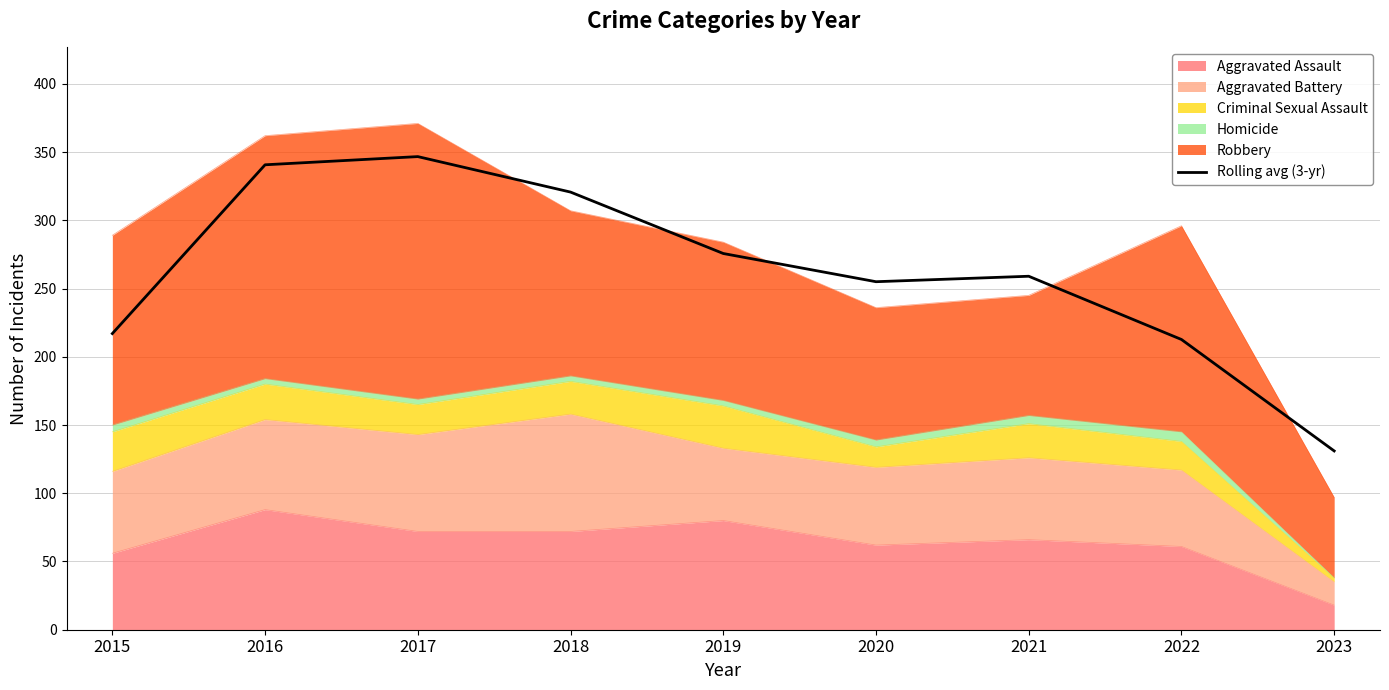

Reading right to left, what are all the values shown in this chart?

2023=131.0	2022=212.7	2021=259.0	2020=255.0	2019=275.7	2018=320.7	2017=346.7	2016=340.7	2015=217.0